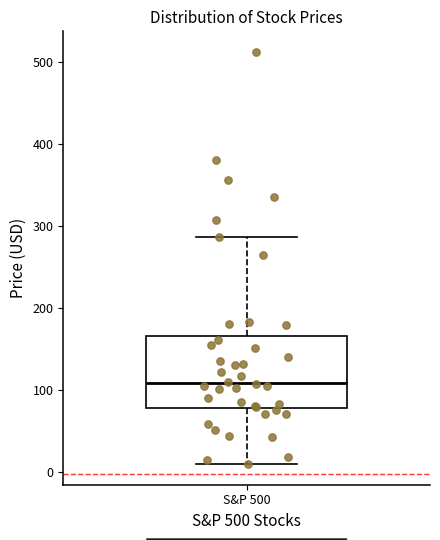

Transcribe this box plot: give where the median line is, the range the box spans, and where the two whiskers end, as read against the y-axis. The values are not printed on the chart, so give them approximately, as read against the axis.

median 110, box 80 to 170, whiskers 10 to 290